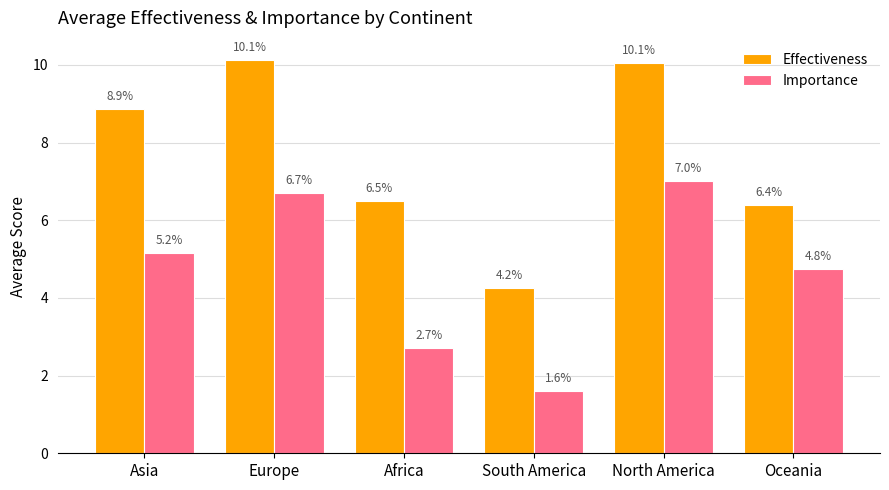

What is the label of the 1st bar from the right?

Oceania